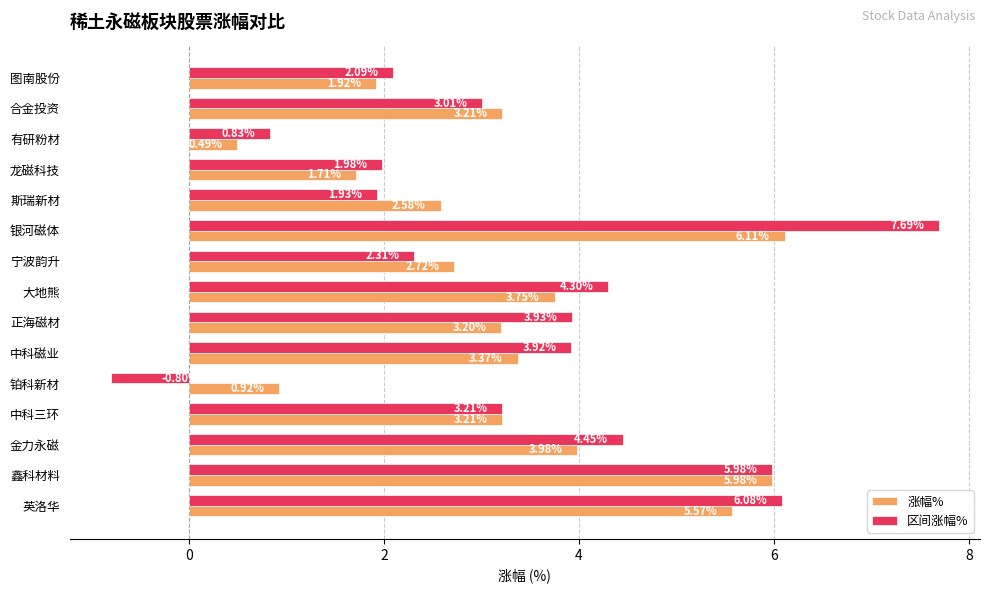

What are all the series names shown in the legend?

涨幅%, 区间涨幅%